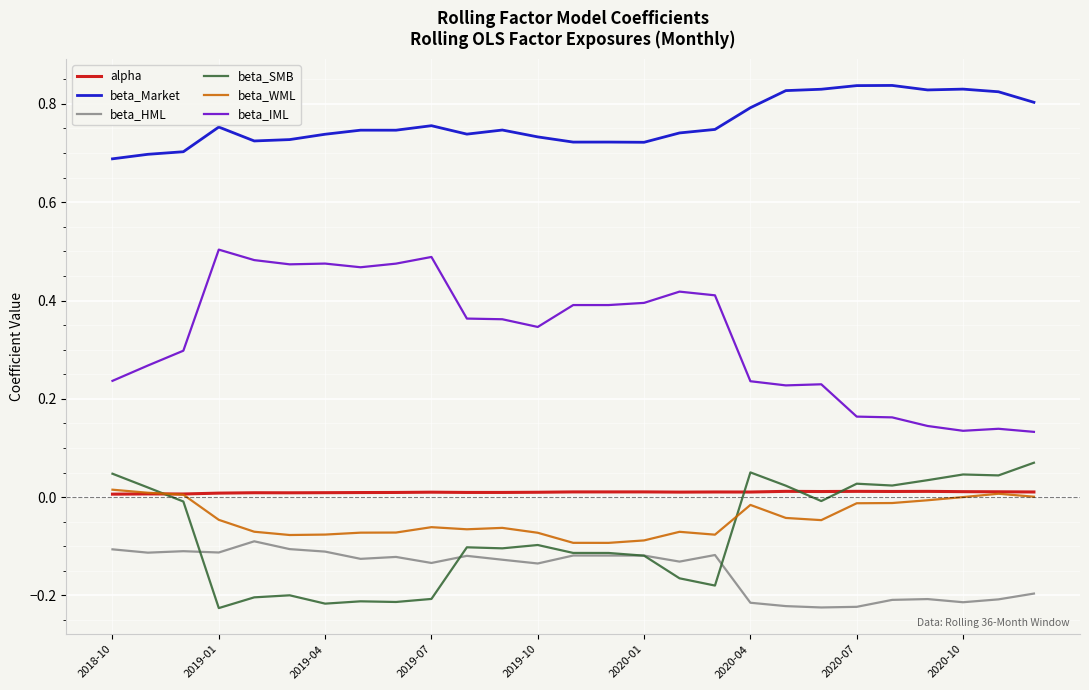

True or false: beta_Market and beta_WML cross at least once.

False